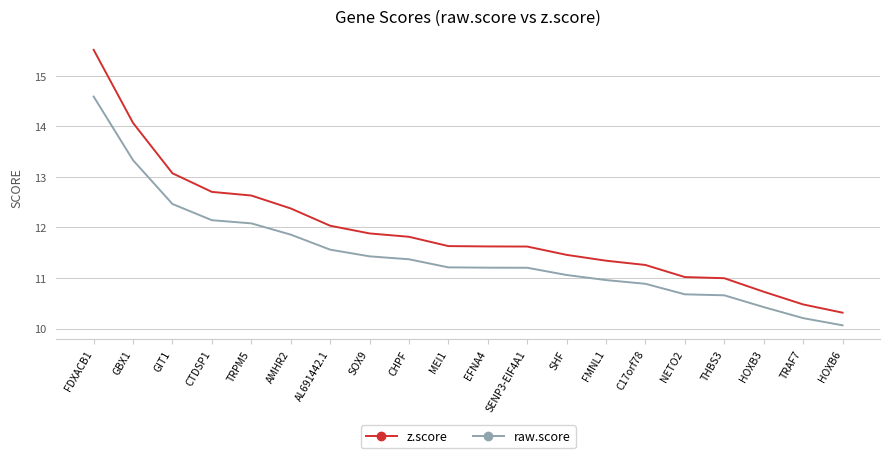

What are all the series names shown in the legend?

z.score, raw.score